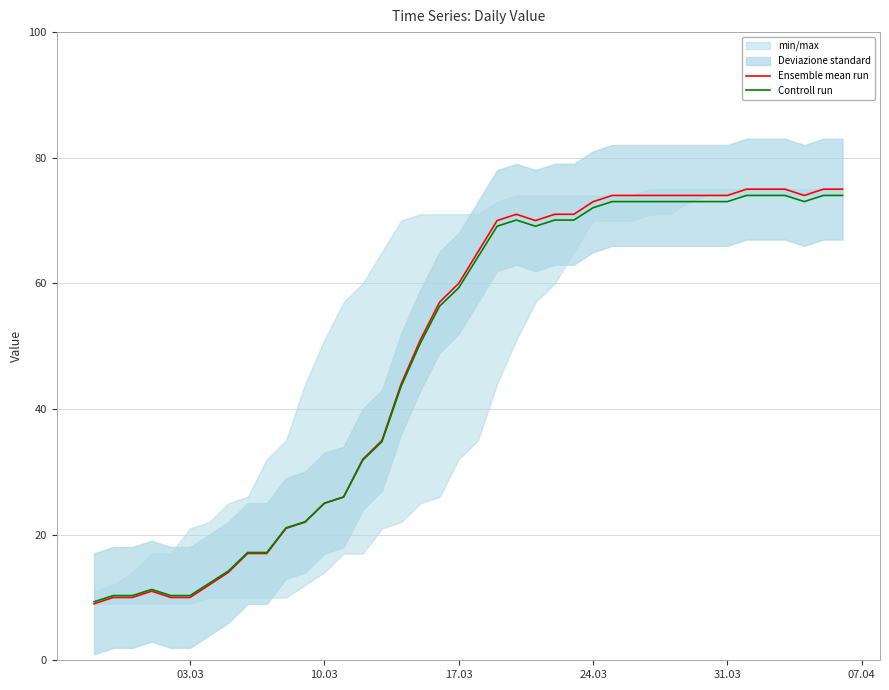

Reading left to right, transcribe all the data shown in this chart.

Ensemble mean run: 9.0	10.0	10.0	11.0	10.0	10.0	12.0	14.0	17.0	17.0	21.0	22.0	25.0	26.0	32.0	35.0	44.0	51.0	57.0	60.0	65.0	70.0	71.0	70.0	71.0	71.0	73.0	74.0	74.0	74.0	74.0	74.0	74.0	74.0	75.0	75.0	75.0	74.0	75.0	75.0
Controll run: 9.3	10.3	10.3	11.3	10.3	10.3	12.3	14.2	17.2	17.2	21.1	22.1	25.0	26.0	31.9	34.8	43.6	50.5	56.4	59.3	64.2	69.1	70.1	69.1	70.1	70.1	72.0	73.0	73.0	73.0	73.0	73.0	73.0	73.0	74.0	74.0	74.0	73.0	74.0	74.0